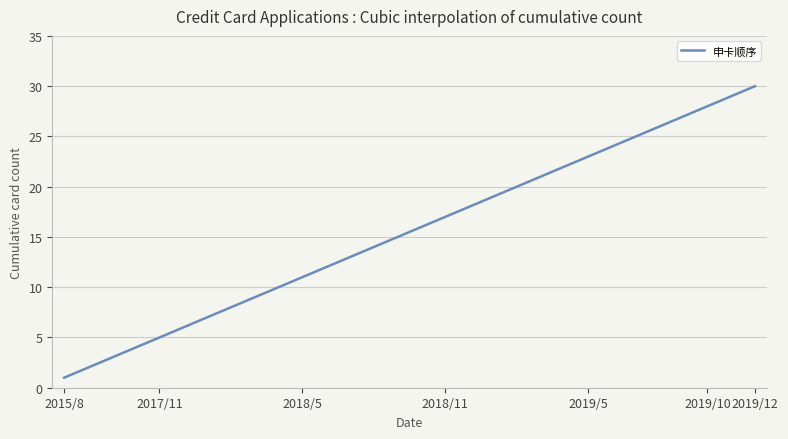

What is the minimum value shown in the chart?

1.0